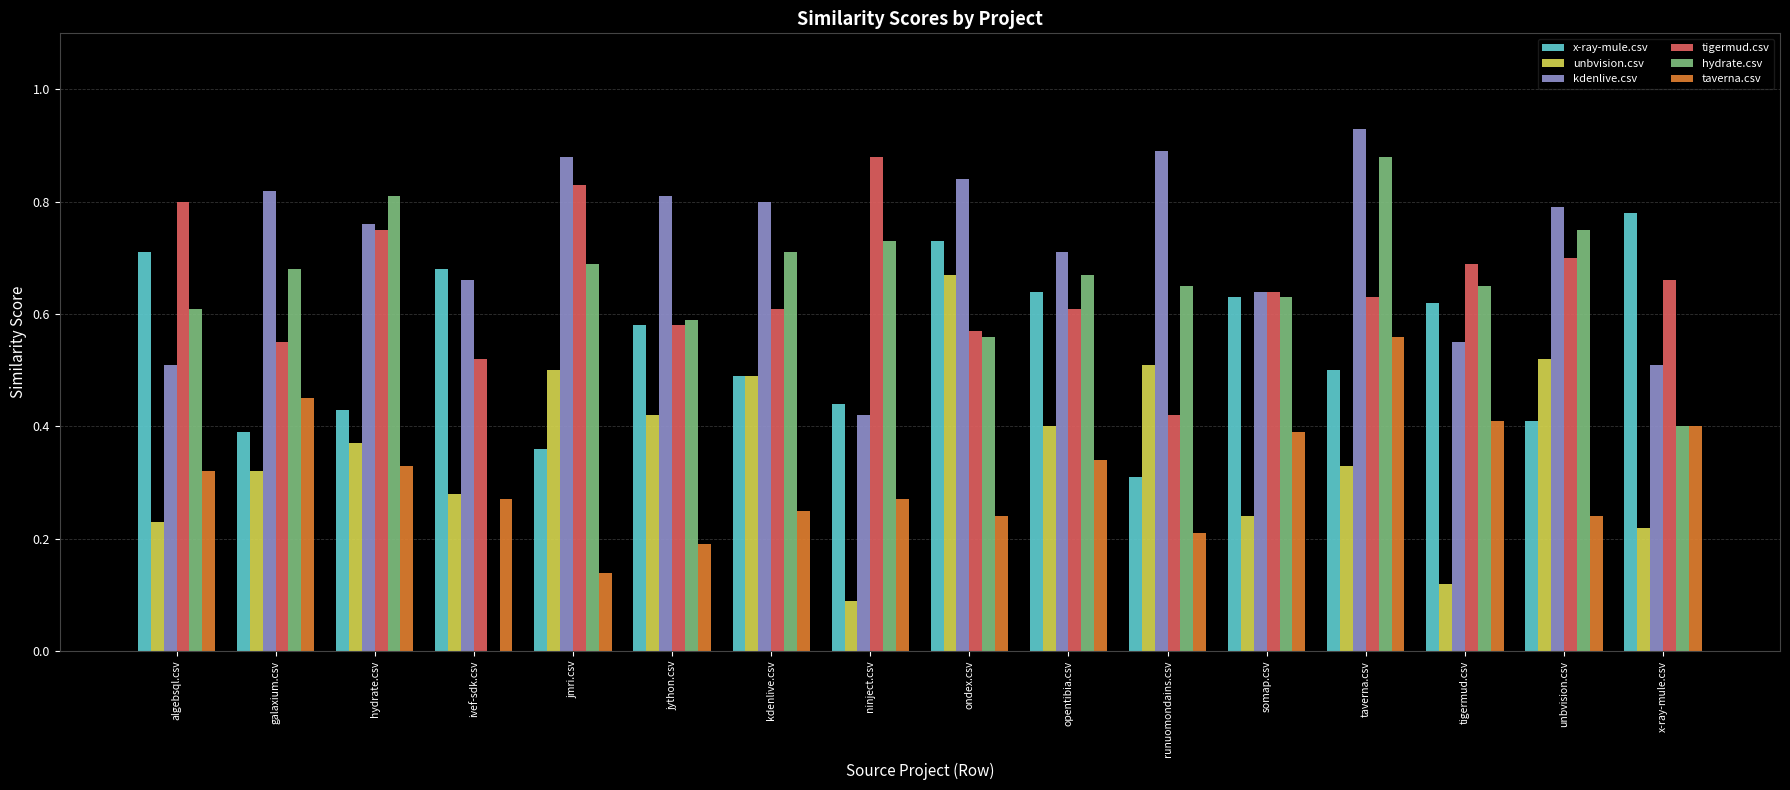

Count the x-ray-mule.csv values in the range 0 to 1.

16